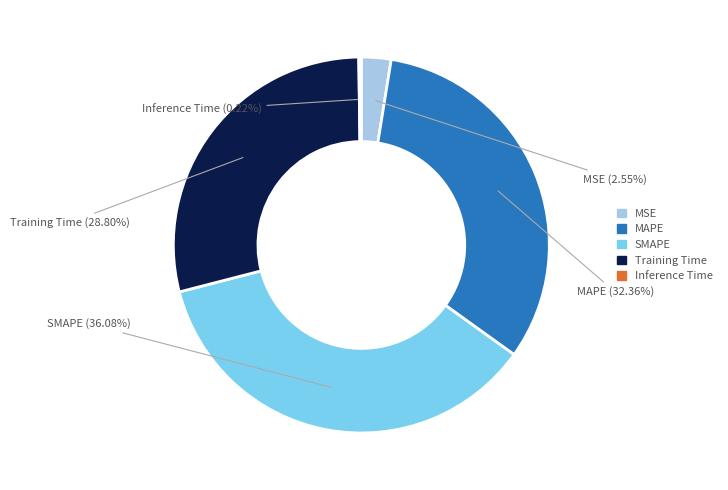

Which has a higher value, SMAPE or MAPE?

SMAPE